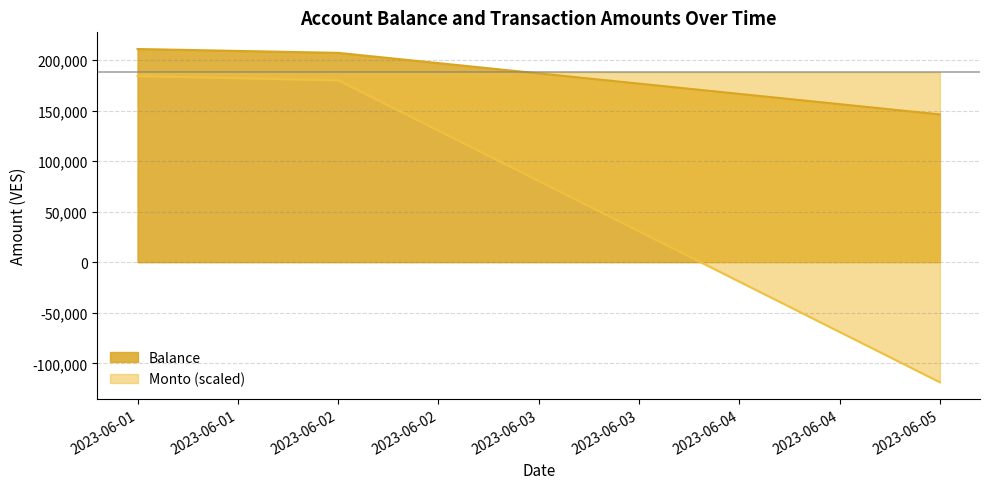

Reading left to right, list all the values displayed in this chart.

Balance: 2023-06-01=210878.3	2023-06-02=207062.7	2023-06-05=146164.9
Monto (scaled): 2023-06-01=184121.5	2023-06-02=179911.9	2023-06-05=-118732.3